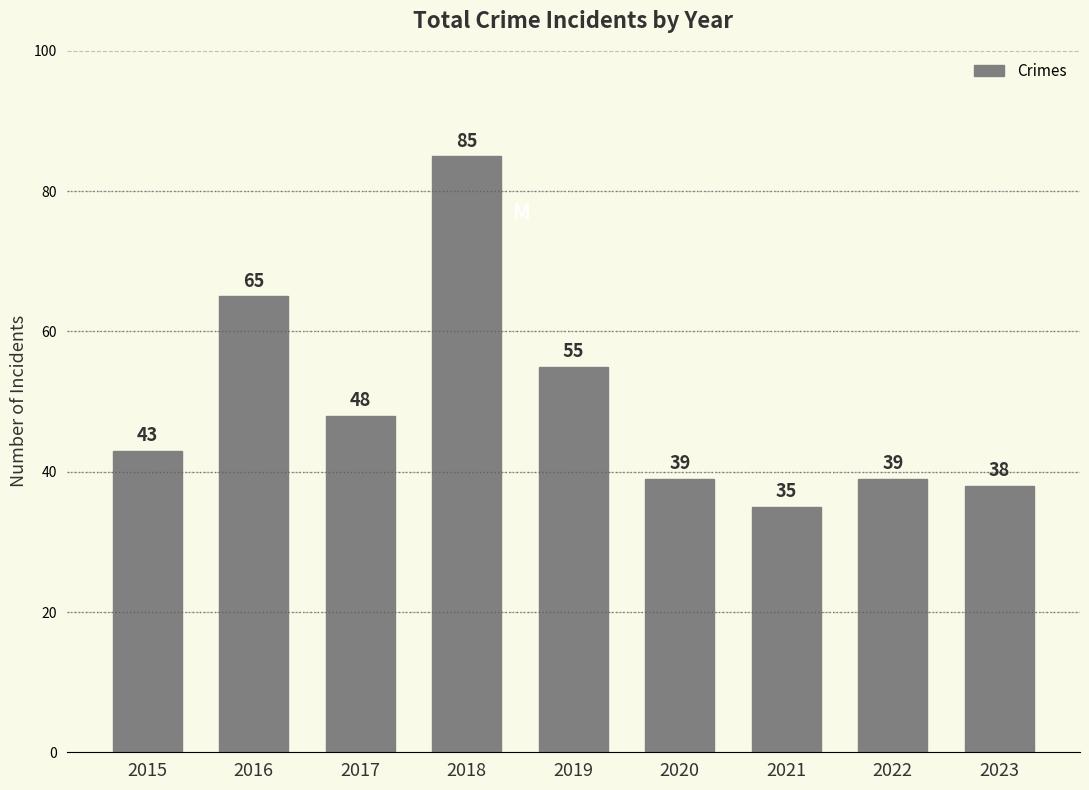

The chart shows a value of 23 at 2023. True or false?

False